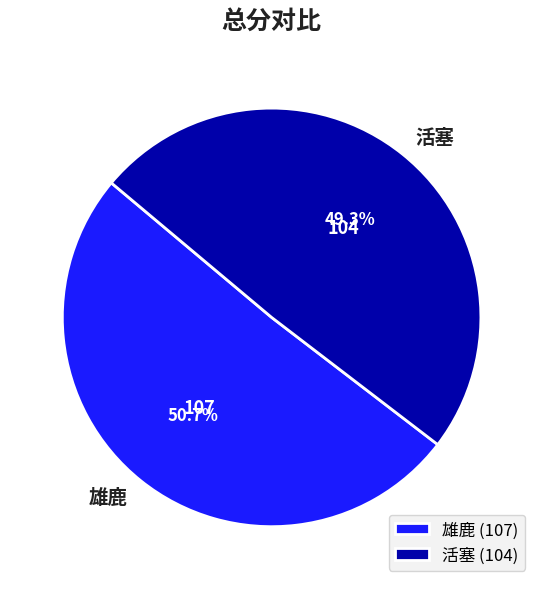

Between 雄鹿 and 活塞, which is larger?

雄鹿